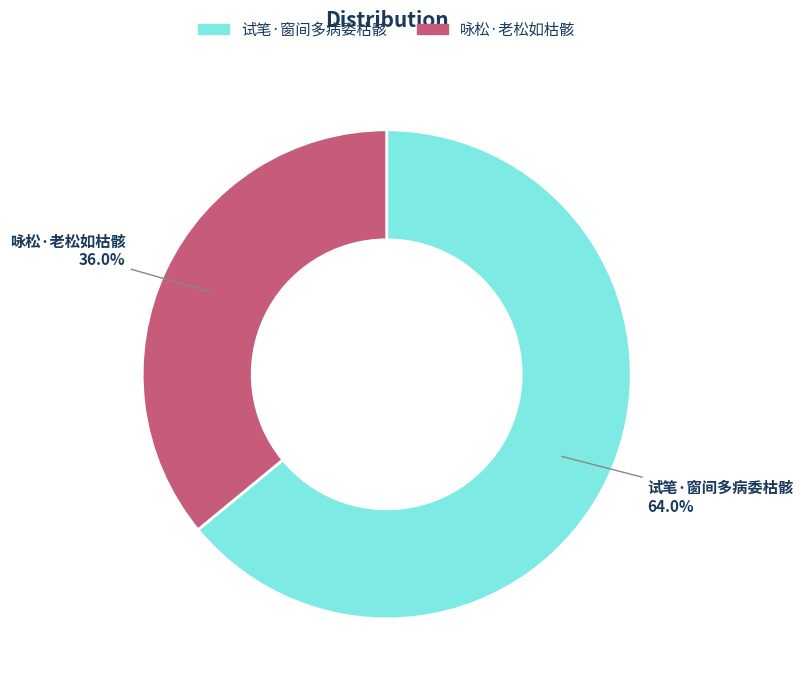

To the nearest percent, what percentage of the pie is 咏松·老松如枯骸?

36%